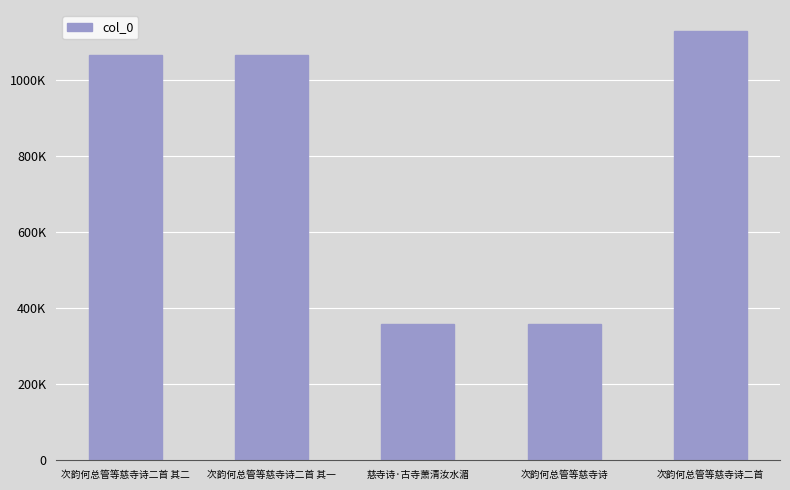

Does the chart contain any negative values?

No